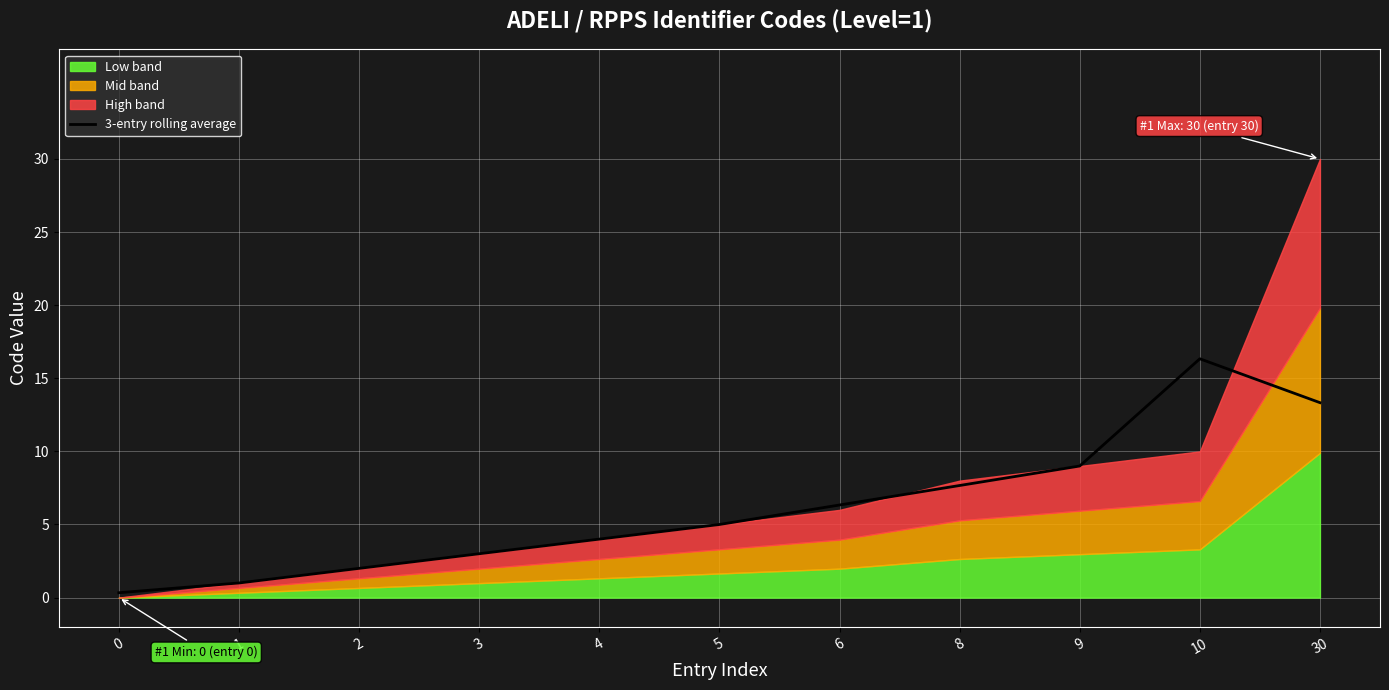

True or false: 3-entry rolling average has a value of 5.0 at 8.

False